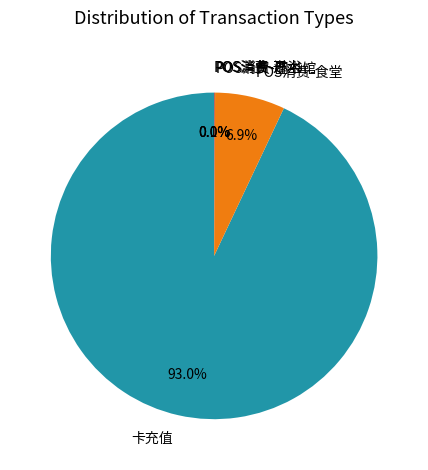

What percentage do 卡充值 and POS消费-食堂 together represent?

99.9%